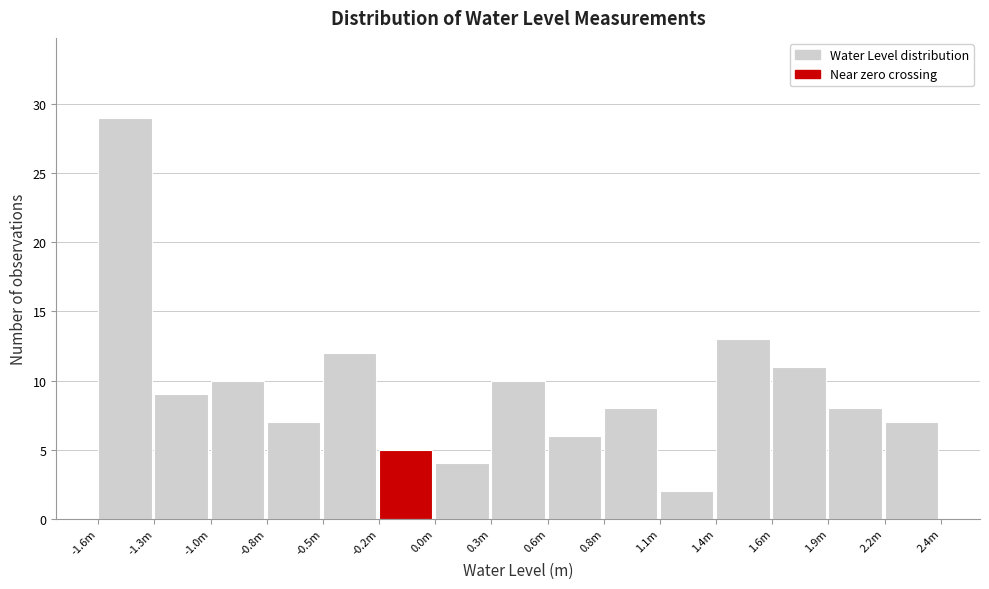

Reading left to right, extract all data points from this chart.

-1.6m=29	-1.3m=9	-1.0m=10	-0.8m=7	-0.5m=12	-0.2m=5	0.0m=4	0.3m=10	0.6m=6	0.8m=8	1.1m=2	1.4m=13	1.6m=11	1.9m=8	2.2m=7